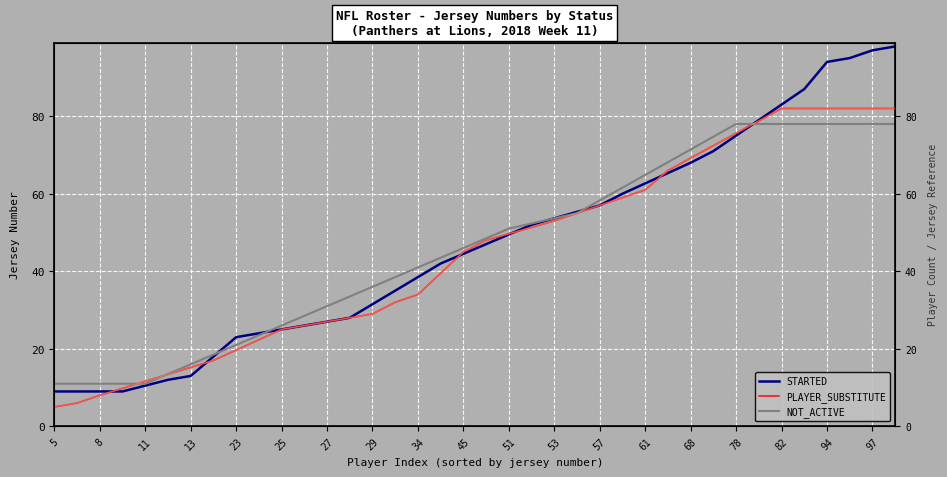

Which series has the widest spread of values?

STARTED